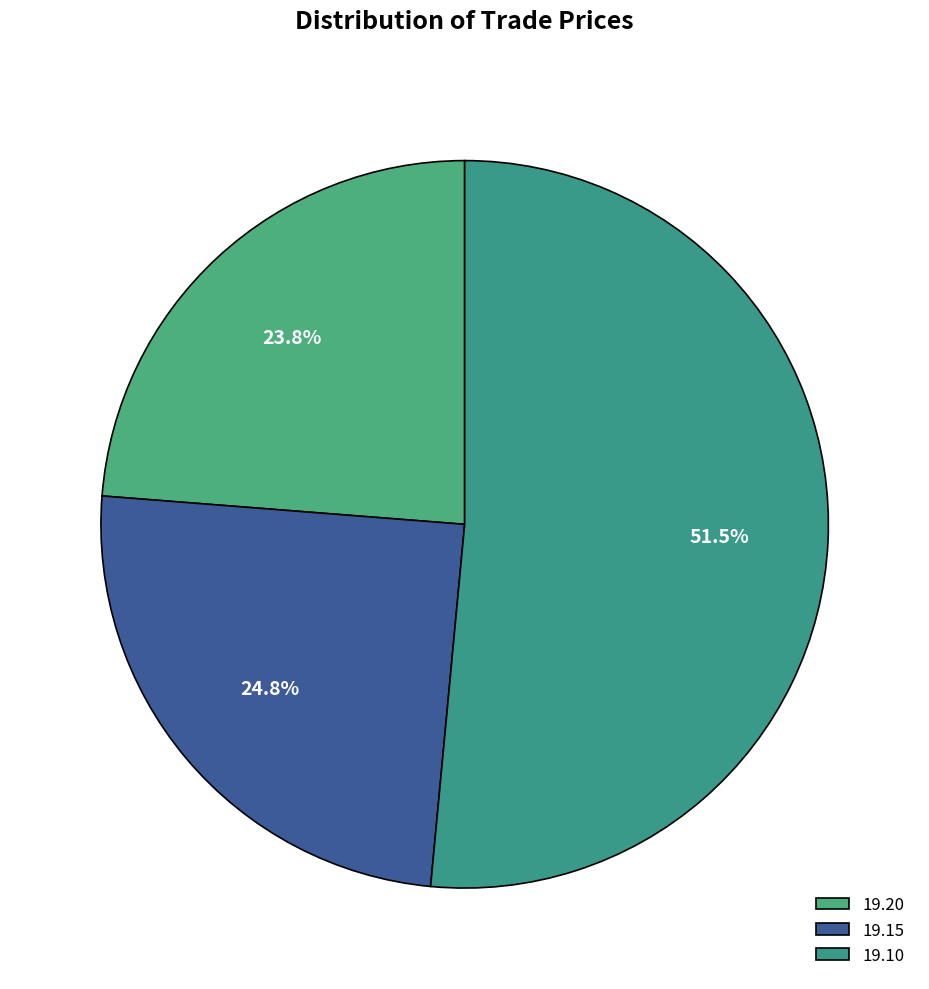

To the nearest percent, what portion does 19.15 represent?

25%